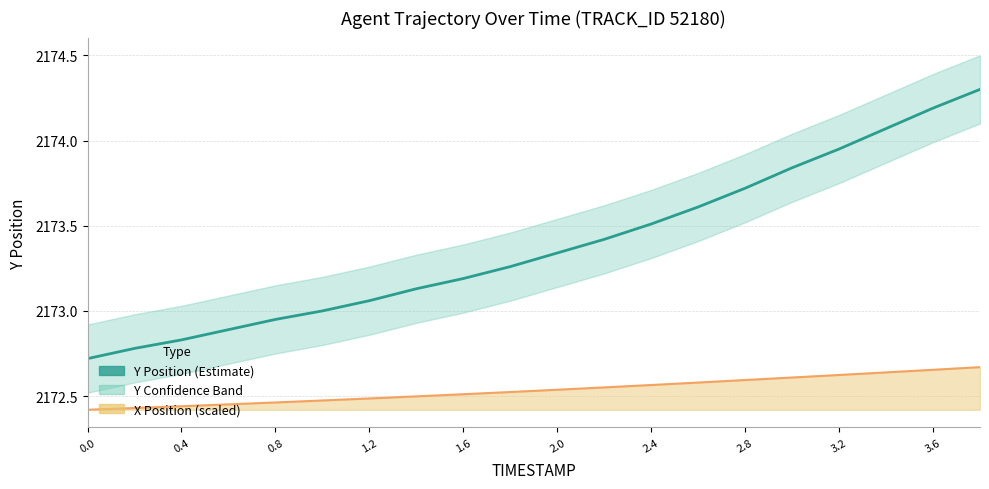

True or false: the data shows 2172.8 at 0.4.

True